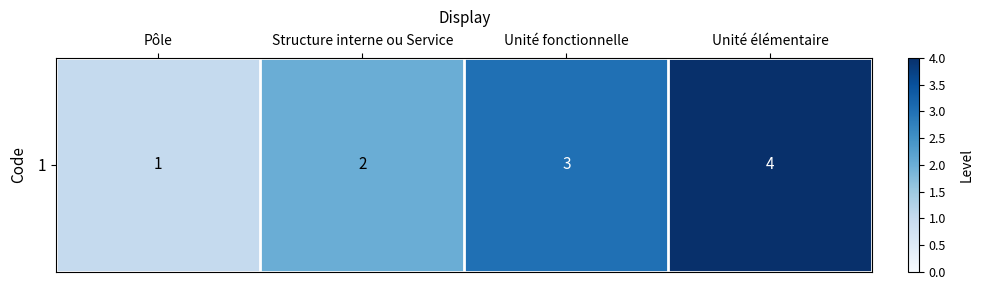

What is the change in value from Pôle to Unité fonctionnelle?

+2